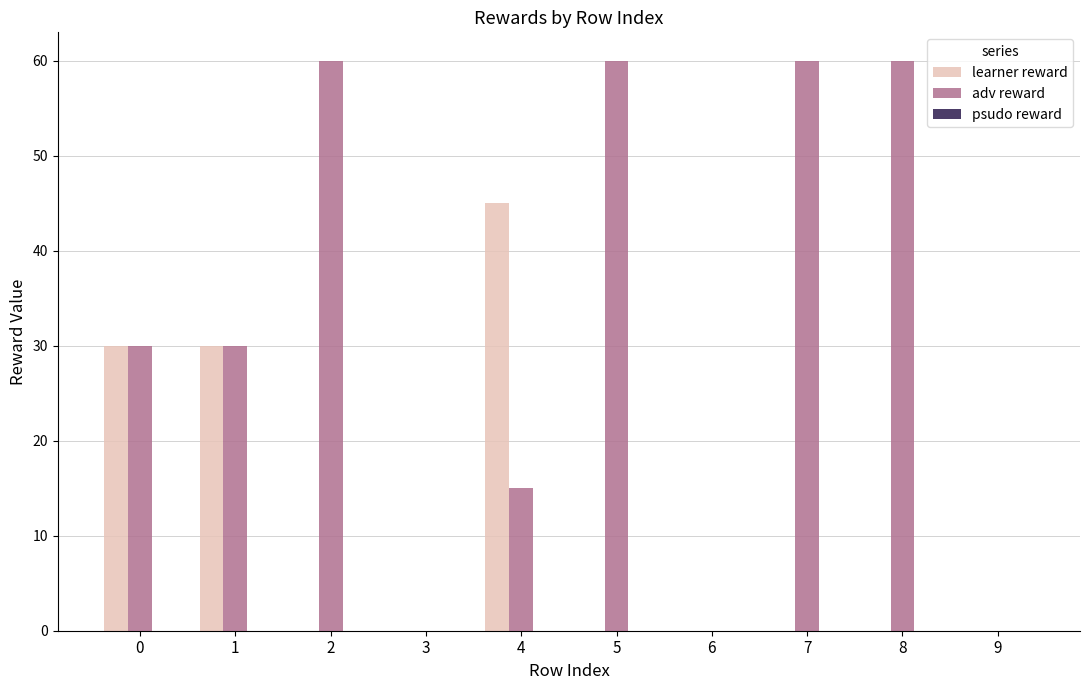

Is the value of adv reward at 1 greater than the value of learner reward at 7?

Yes